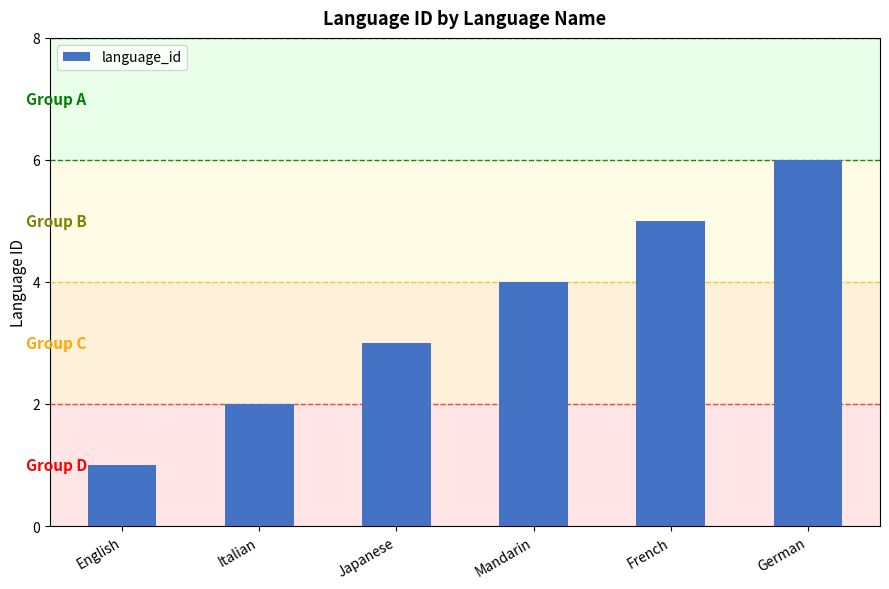

How many values are below 4?

3